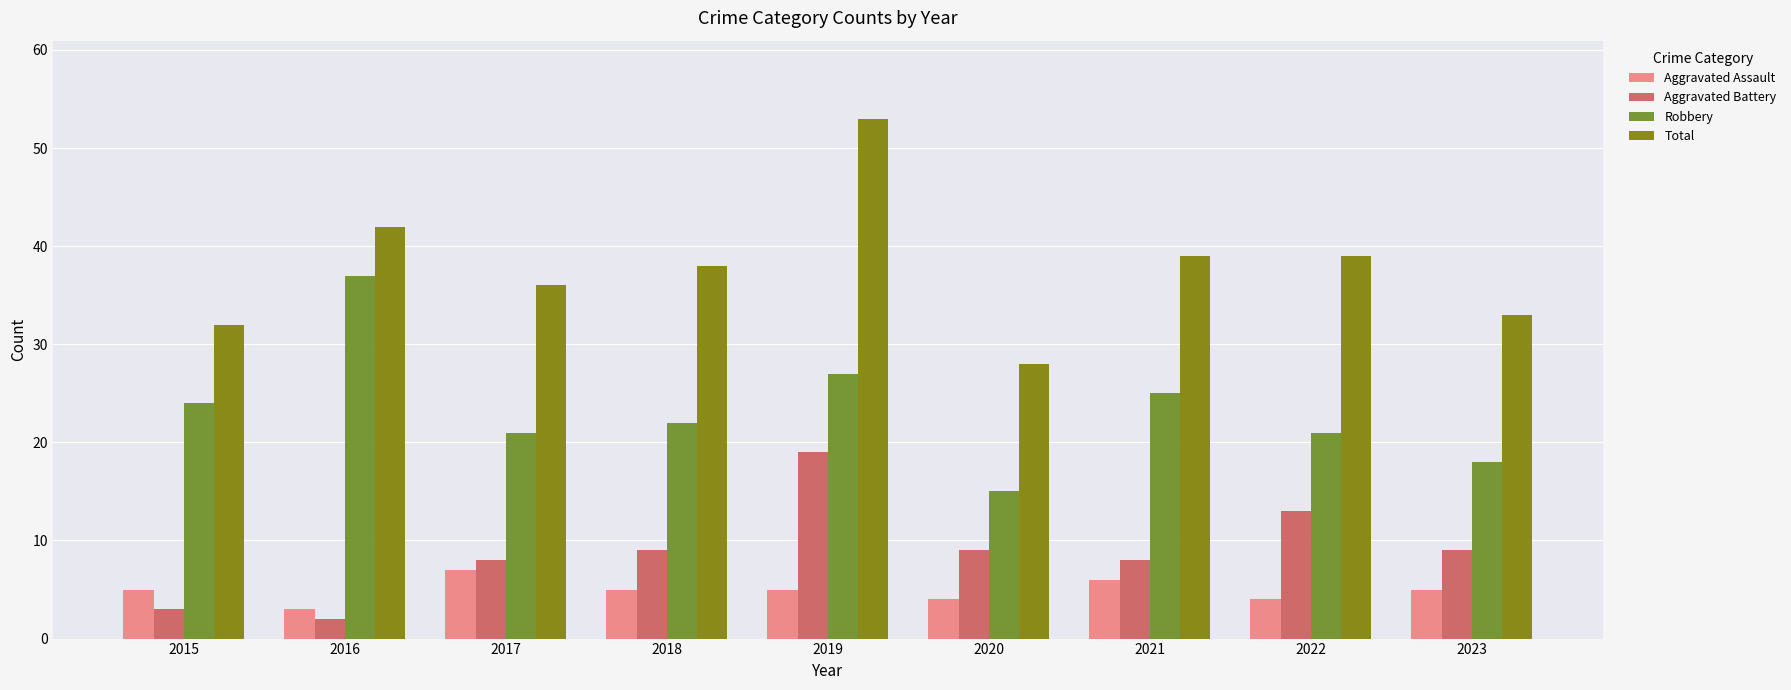

True or false: Robbery has a value of 37 at 2016.

True